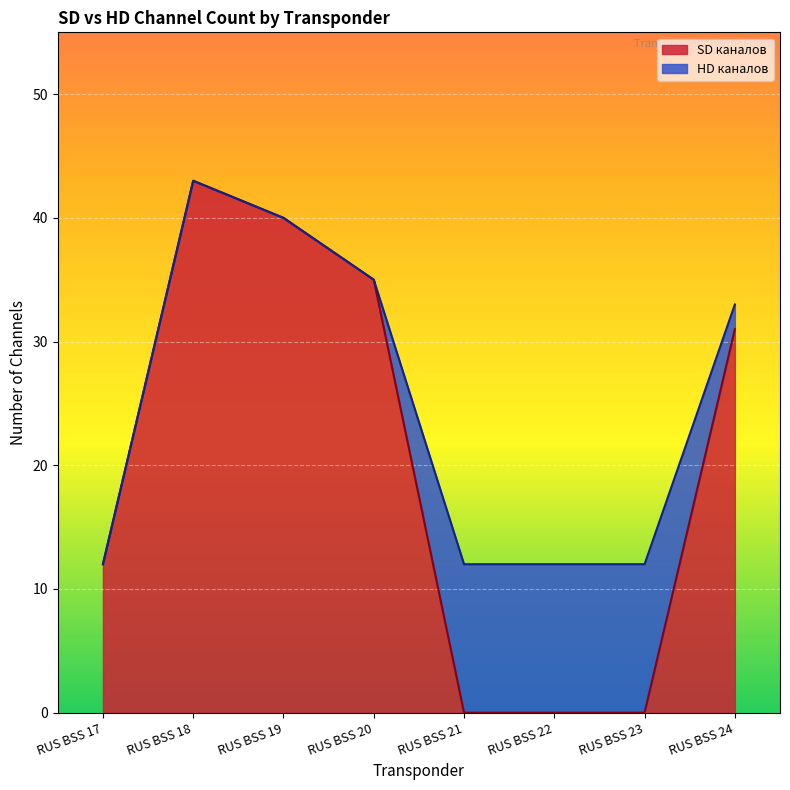

Reading right to left, what are all the values shown in this chart?

31	0	0	0	35	40	43	12